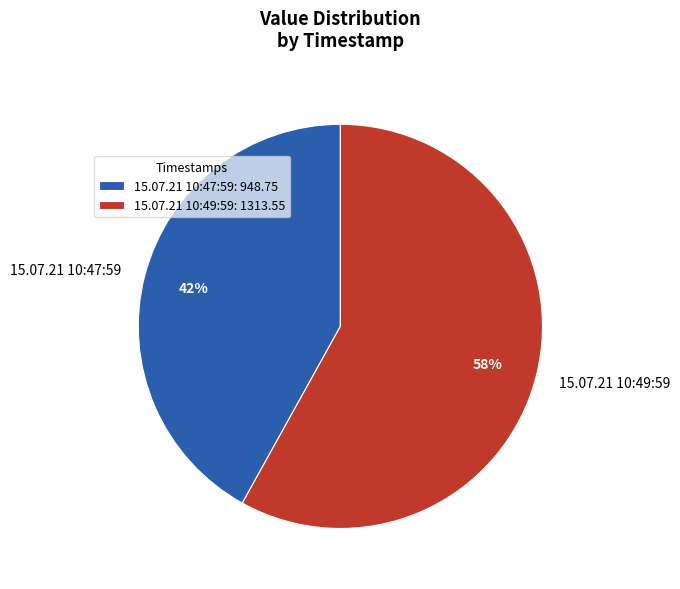

True or false: 15.07.21 10:47:59 accounts for 56% of the total.

False